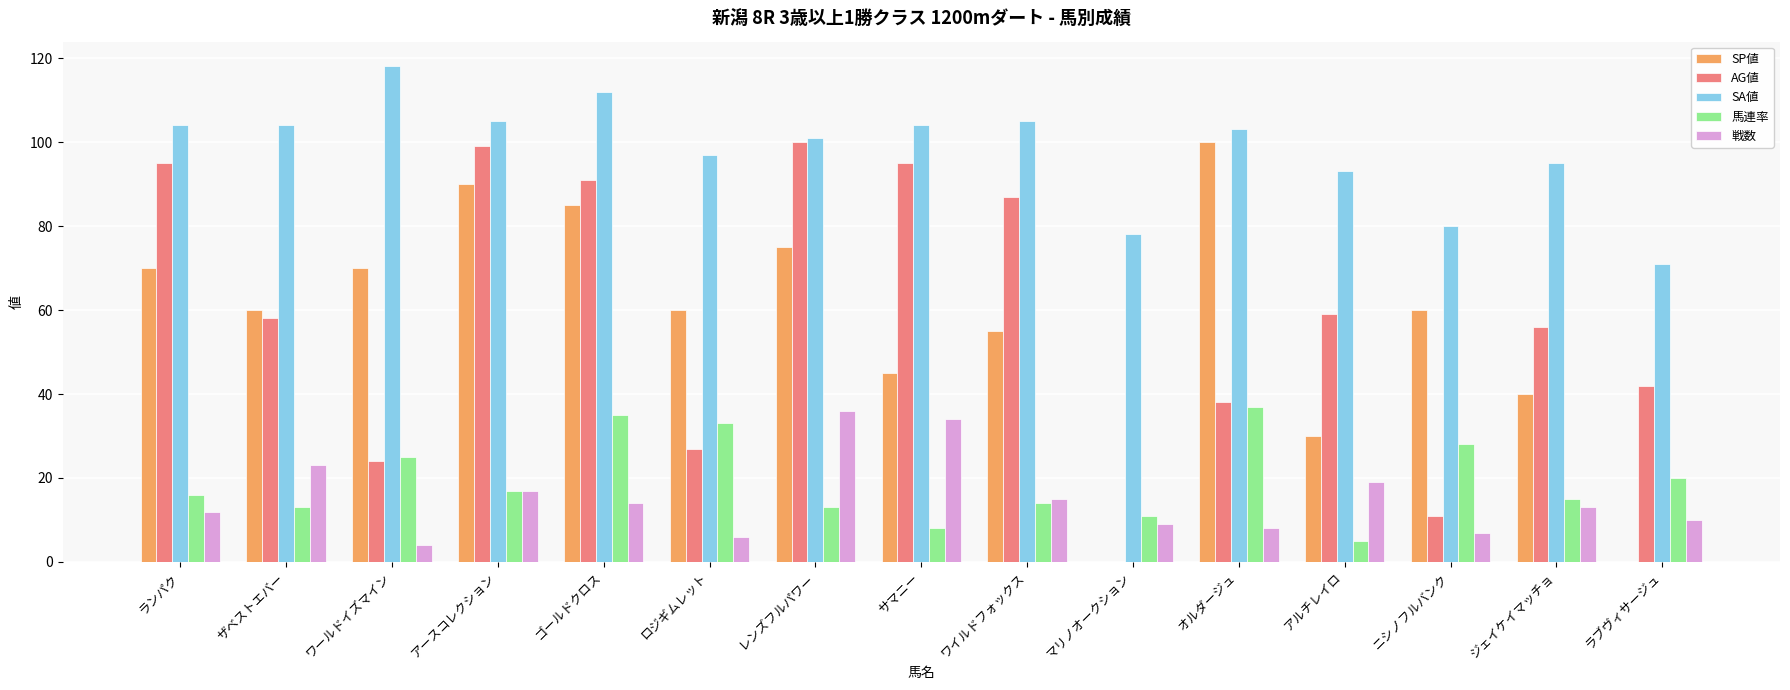

Which series has the largest total across all categories?

SA値